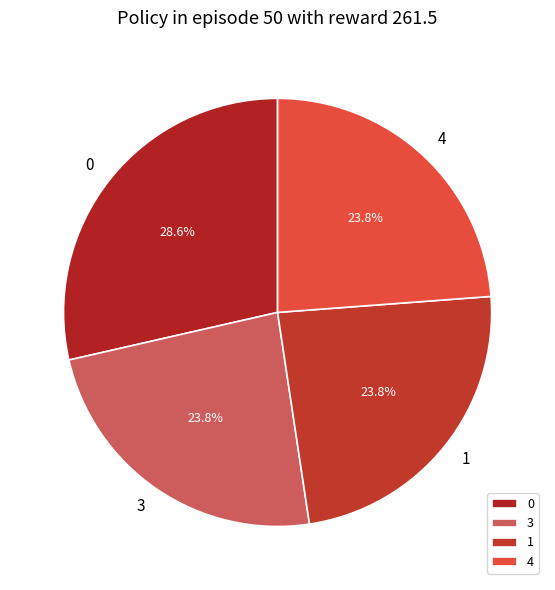

Is it true that 1 is 1% of the pie?

False